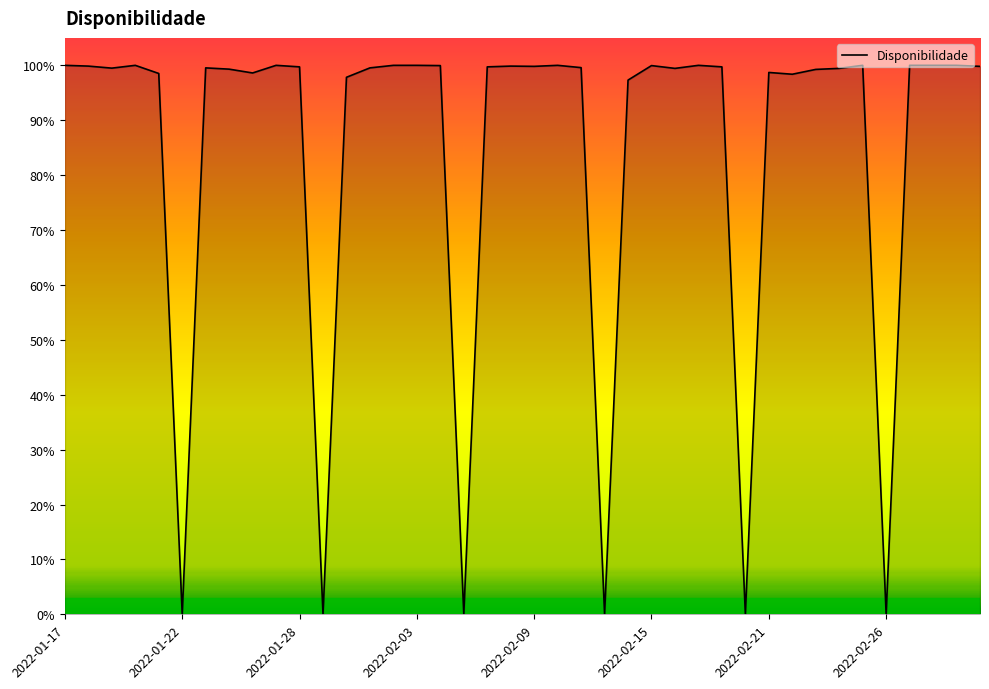

Is this an area chart (filled region under the line)?

Yes